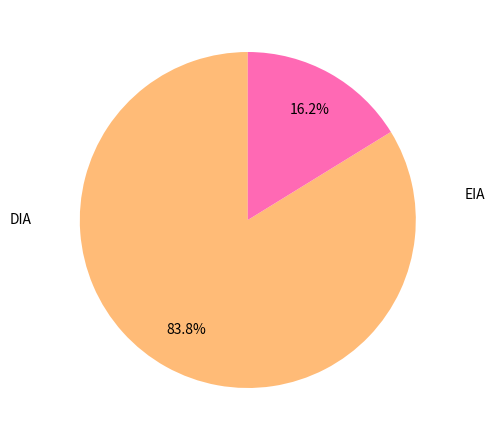

To the nearest percent, what is the difference between the largest and smallest slice percentages?

68%